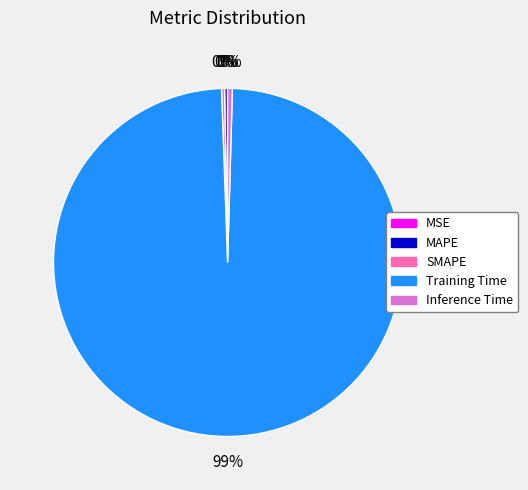

What is the majority slice?

Training Time